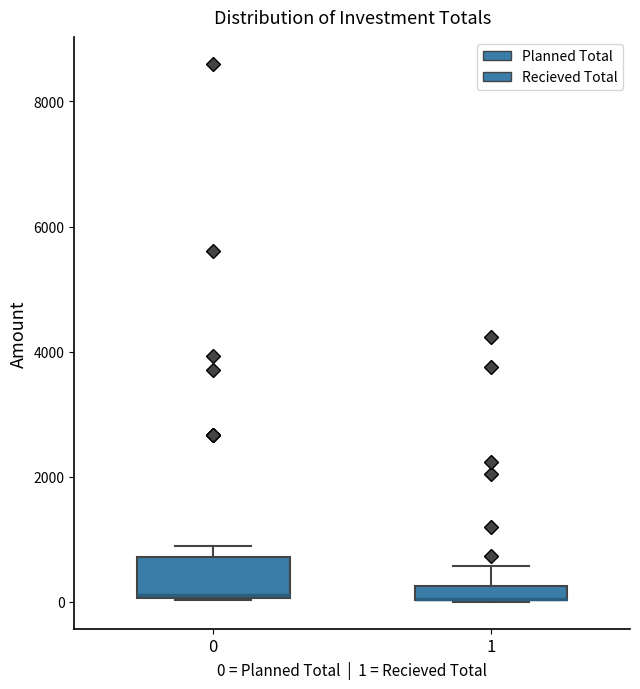

Where is the lower edge of the box at x = 1 on the y-axis? The values are not printed on the chart, so give them approximately, as read against the axis.

0